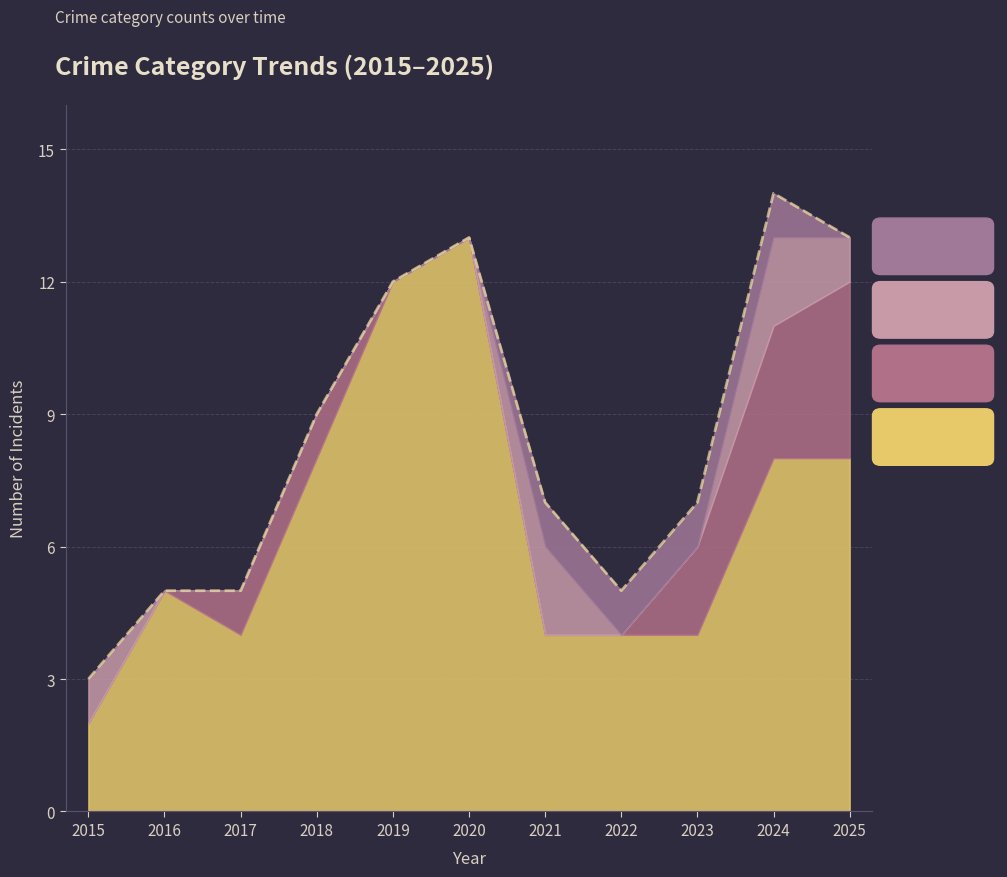

Which category has the highest value across all series?

2024